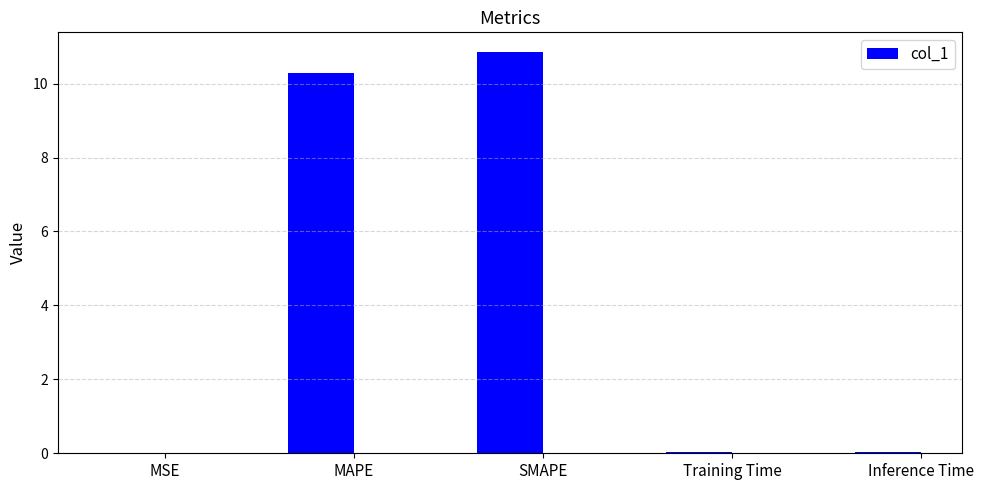

Which has a higher value, MSE or MAPE?

MAPE